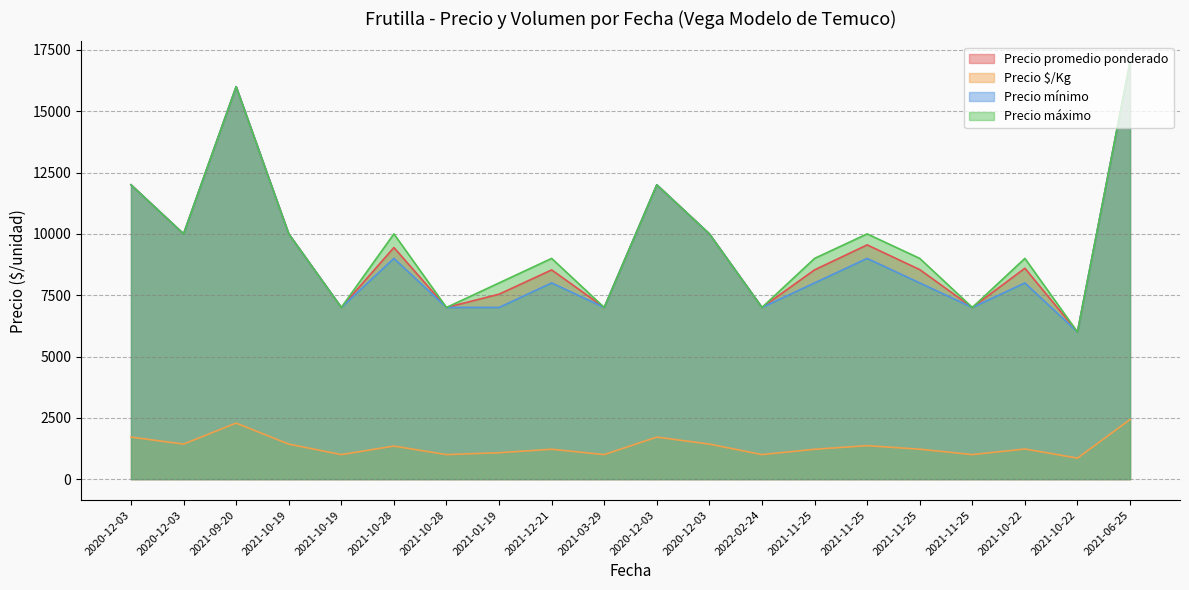

At which label does Precio $/Kg reach its minimum?

2021-10-22